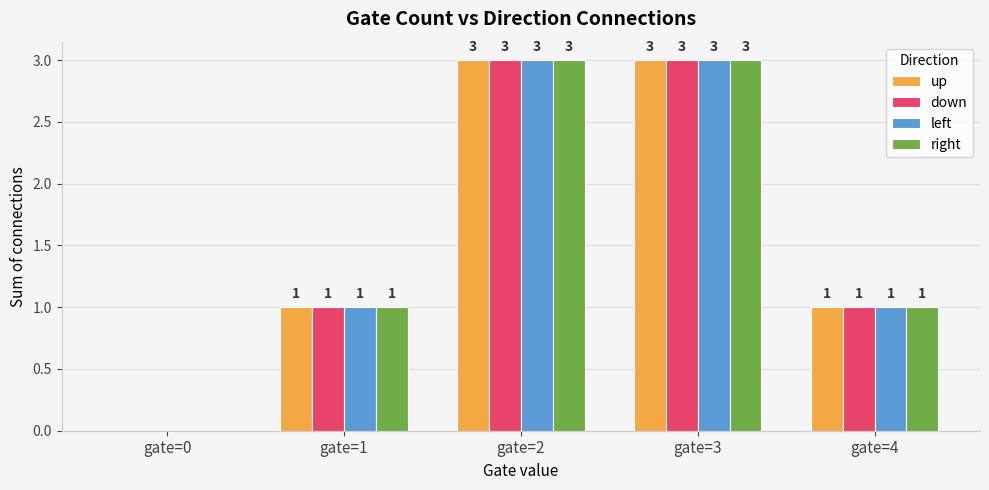

The up series shows 5 at gate=2. True or false?

False